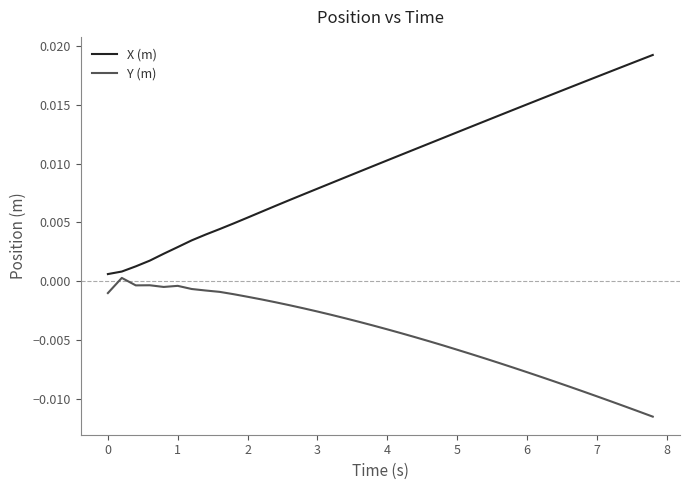

Which series has the largest total across all categories?

X (m)